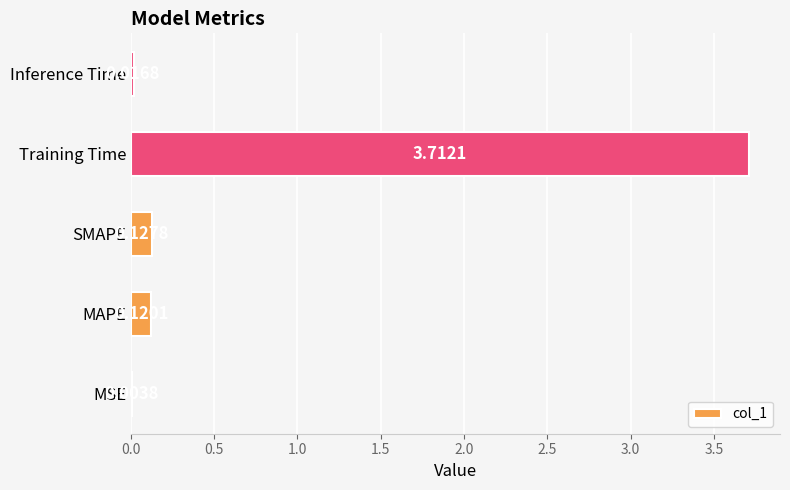

How many series are shown in this chart?

1